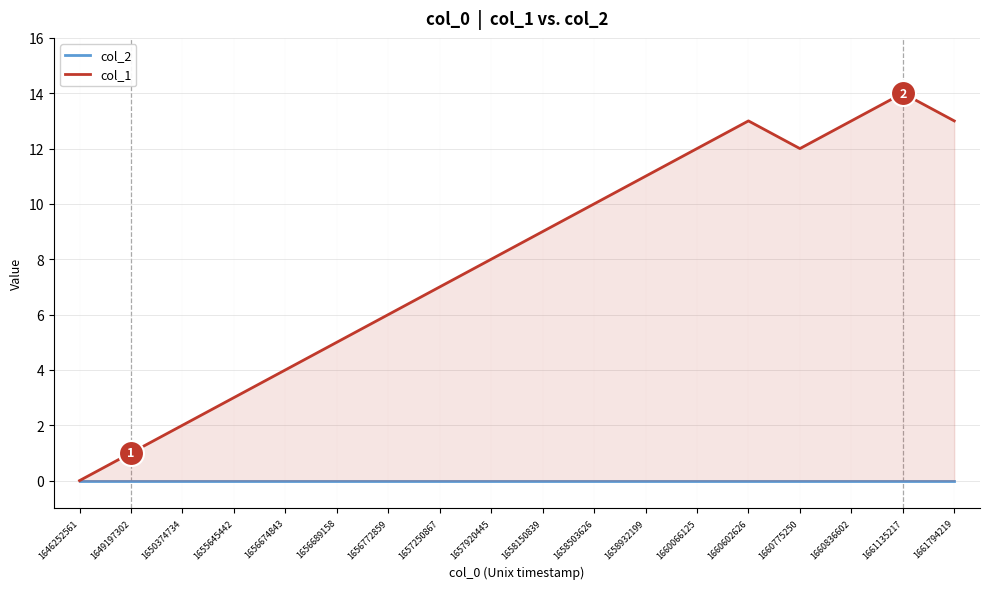

Which category has the lowest value in the col_2 series?

1646252561